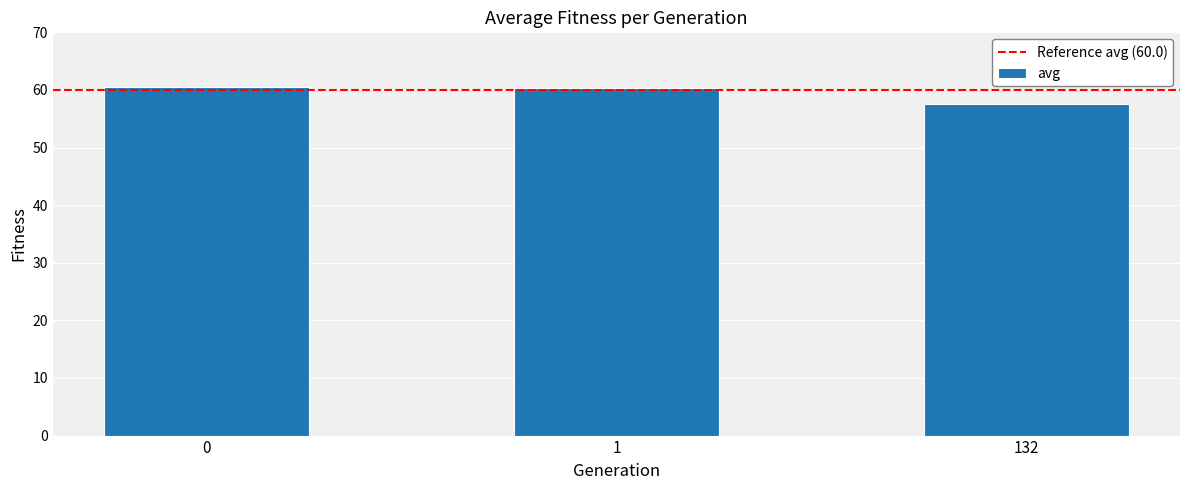

What value does the data have at 1?

60.4